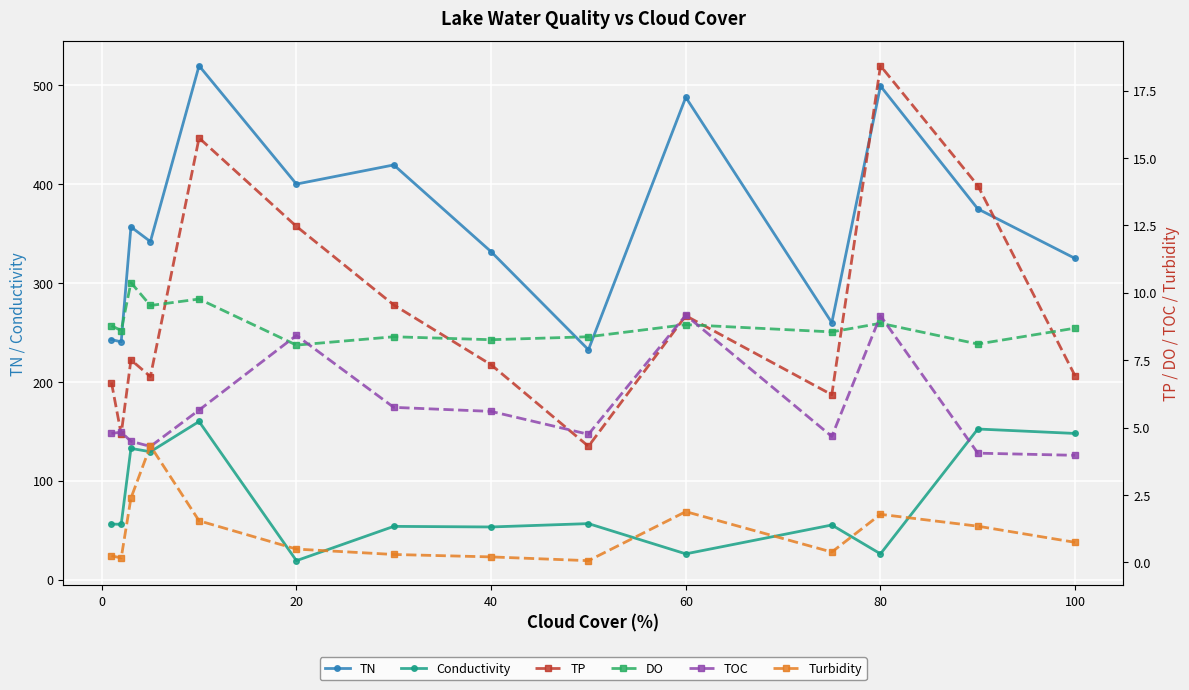

Is it true that TN equals 487.9 at 60?

True